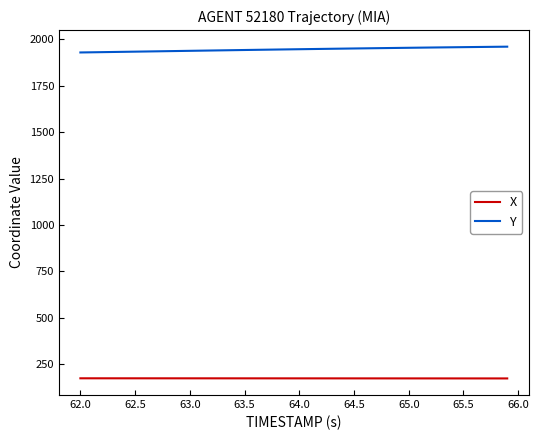

What is the lowest value of the Y series?

1929.7